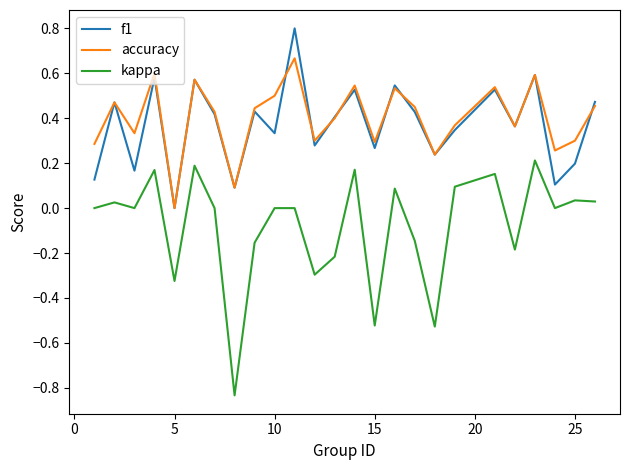

Rank the series by their maximum value, from highest to lowest.

f1, accuracy, kappa